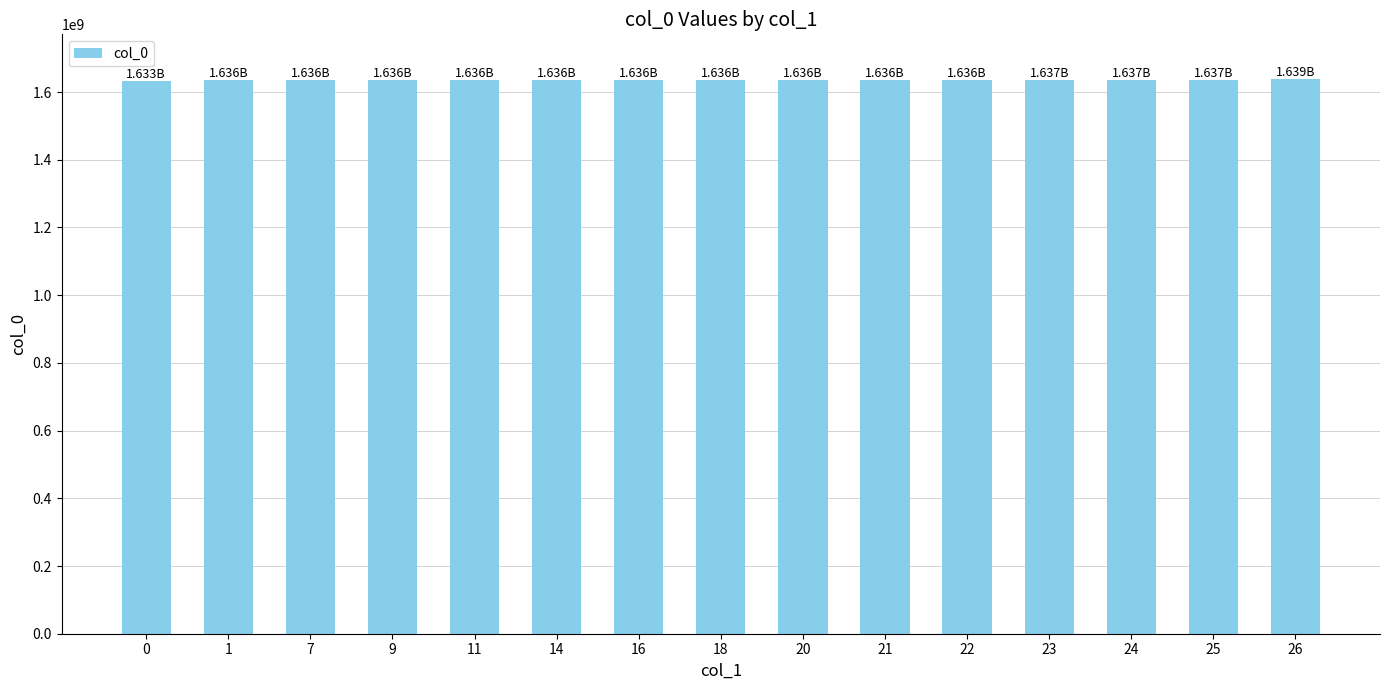

What is the change in value from 1 to 14?

+172821